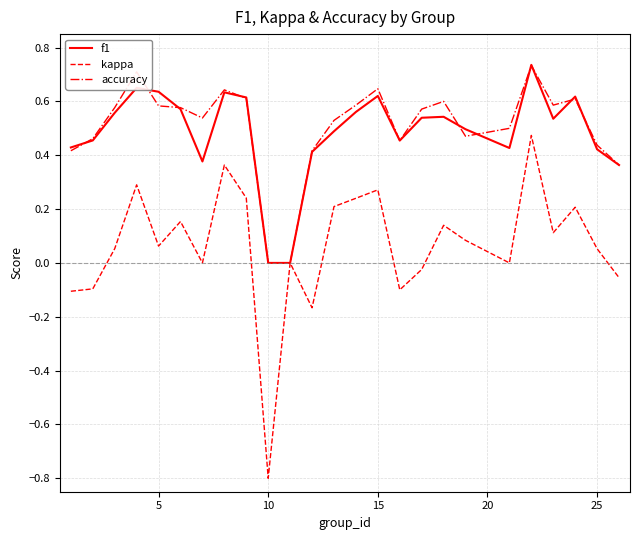

In kappa, how many points are higher than both neighbors (excluding endpoints)?

8